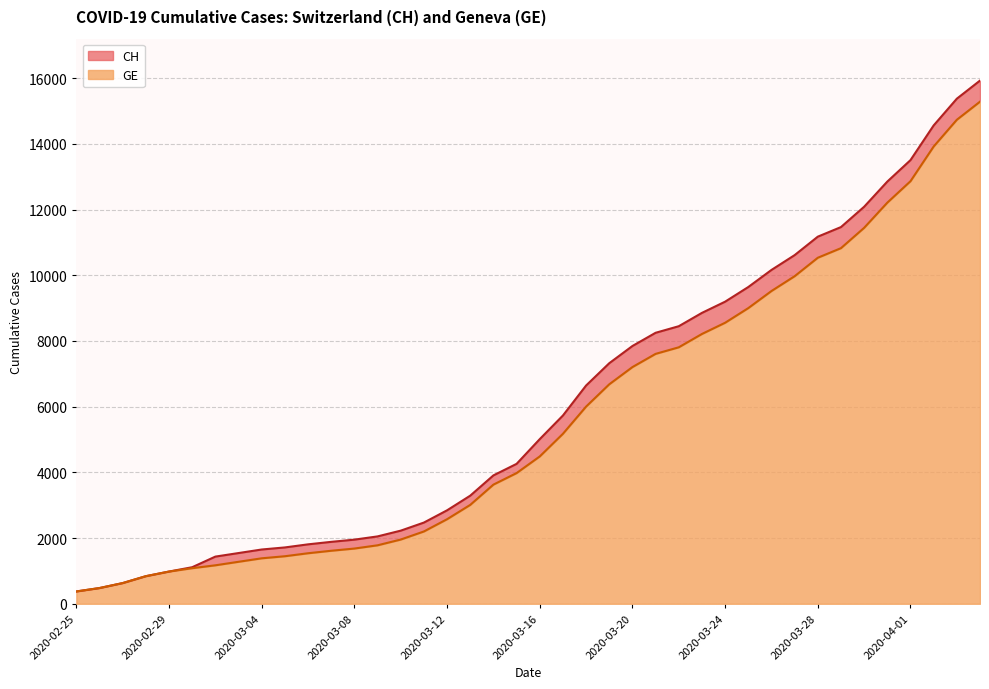

Between 2020-03-28 and 2020-04-02, which series saw the biggest shift?

CH